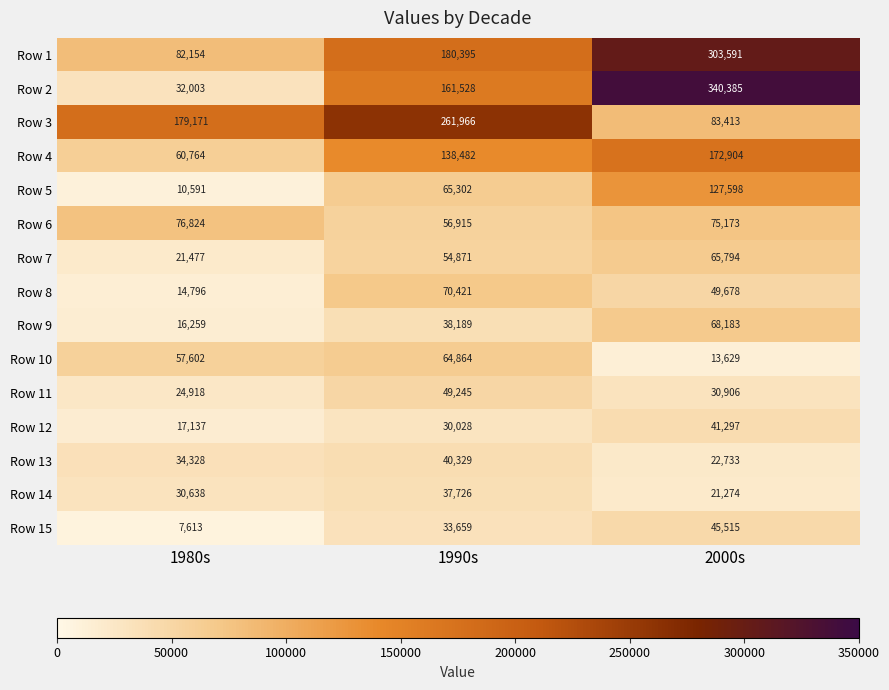

Which series has the largest total across all categories?

Row 1